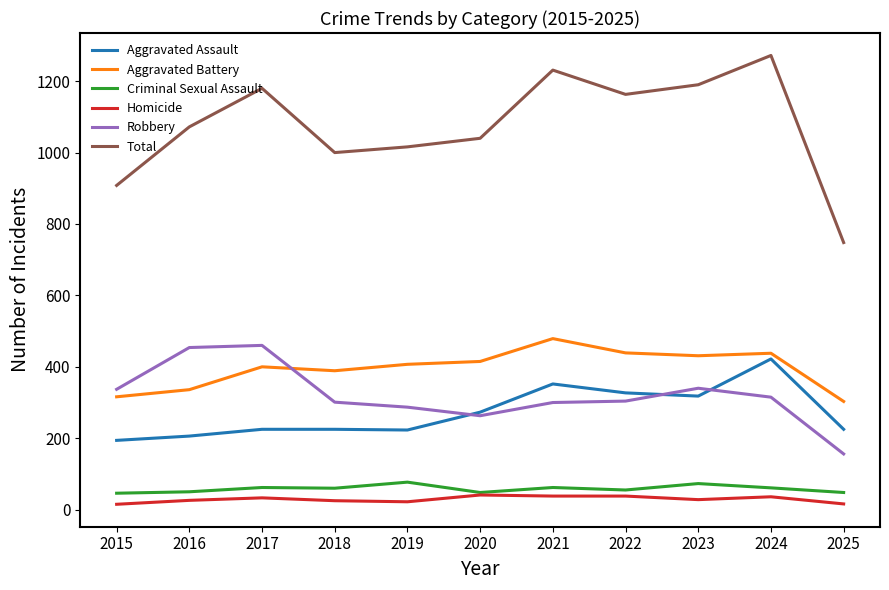

True or false: Total and Aggravated Battery intersect in this chart.

False